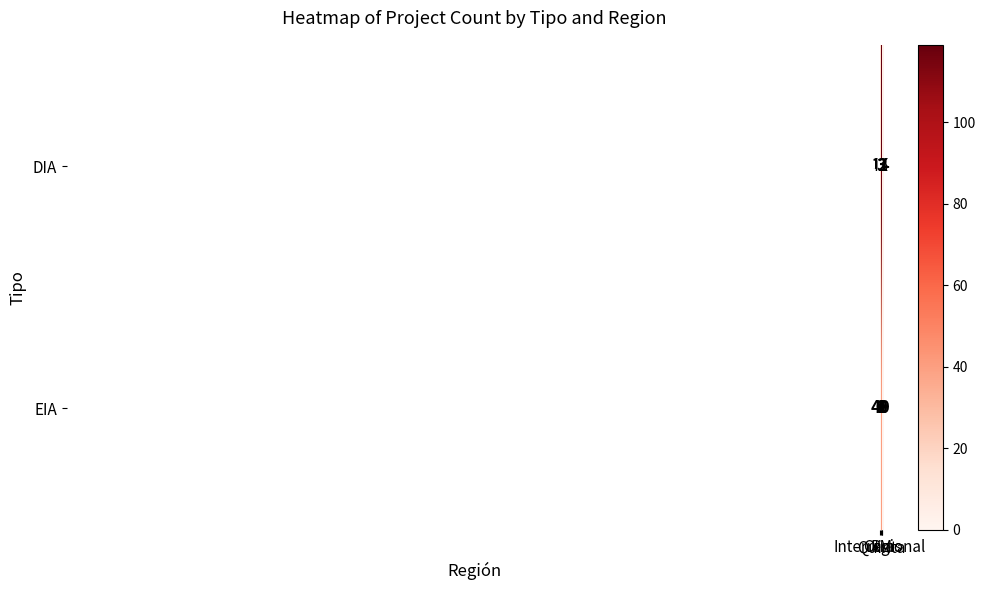

How many positive values does the EIA series have?

2